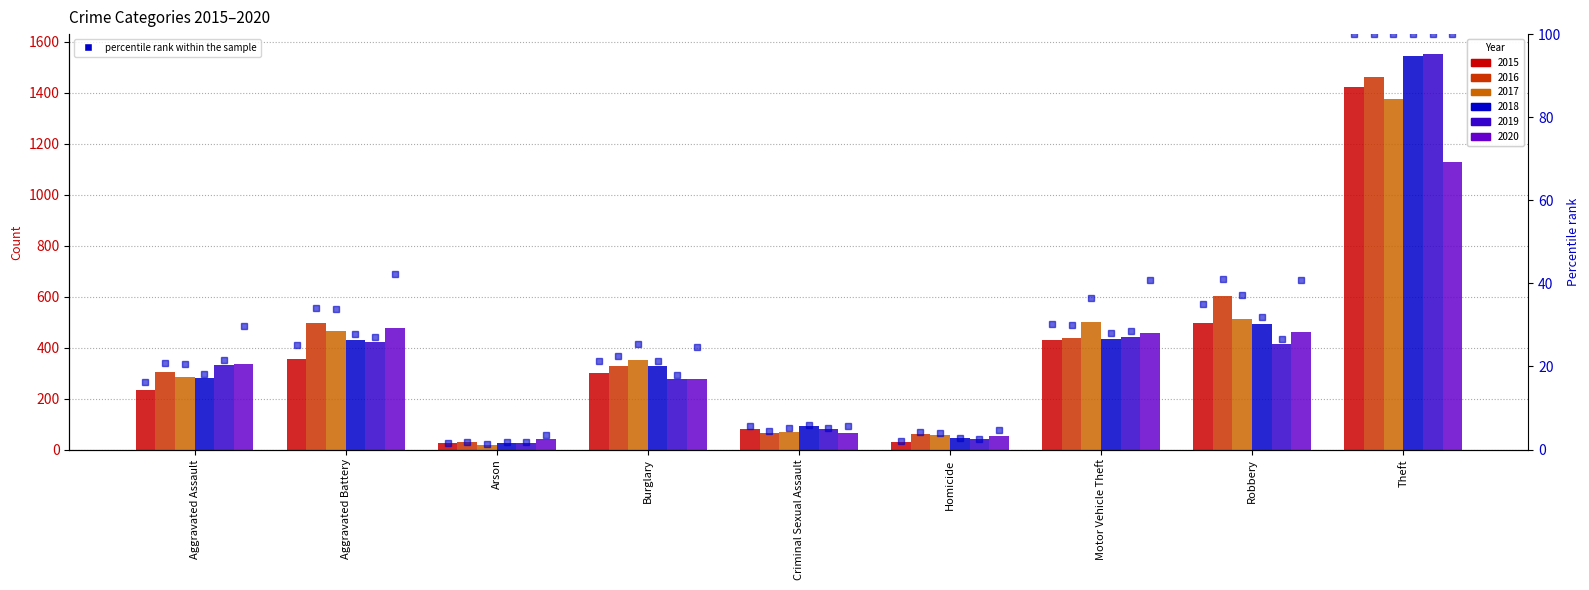

What is the label of the 6th bar from the right?

Burglary